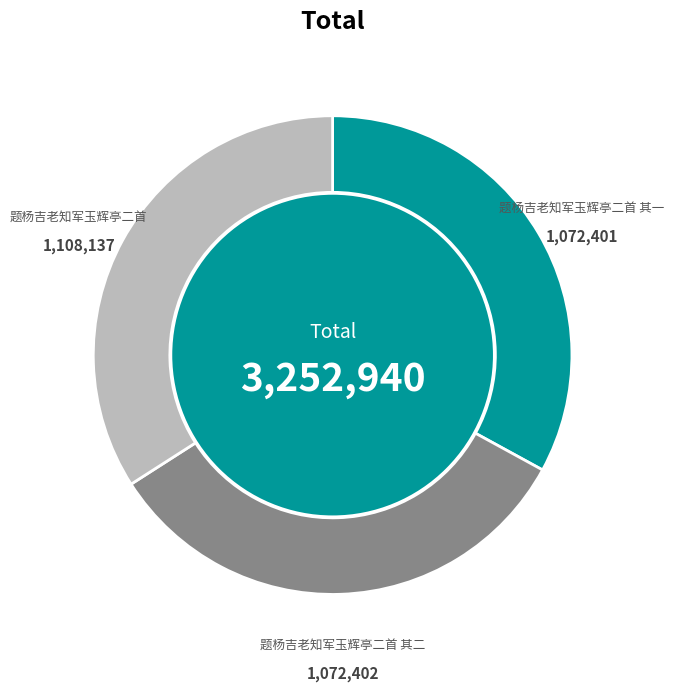

Between 题杨吉老知军玉辉亭二首 and 题杨吉老知军玉辉亭二首 其二, which is larger?

题杨吉老知军玉辉亭二首